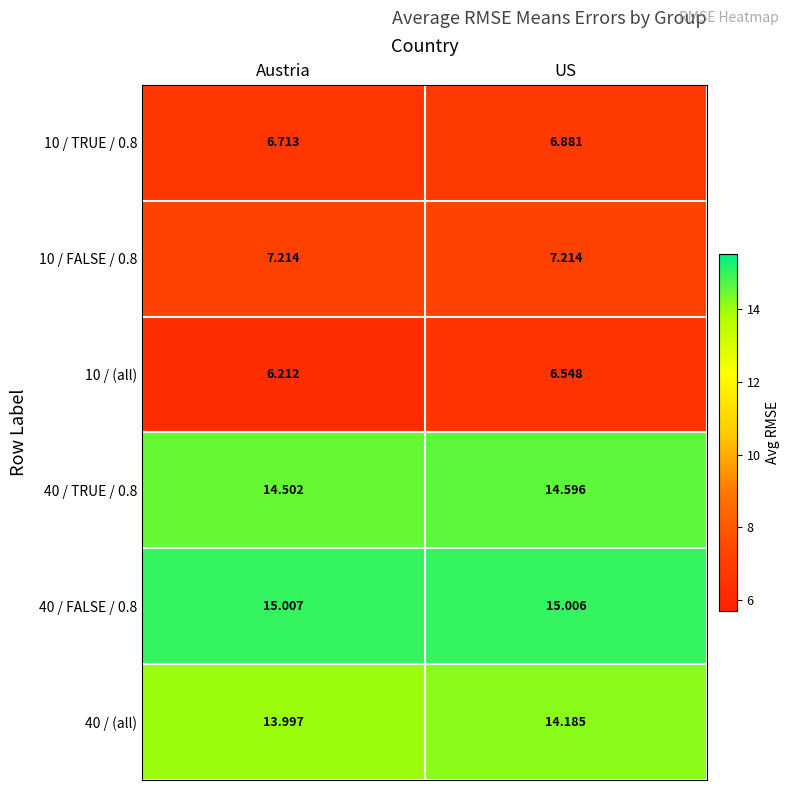

Which category has the highest value in the 40 / (all) series?

US